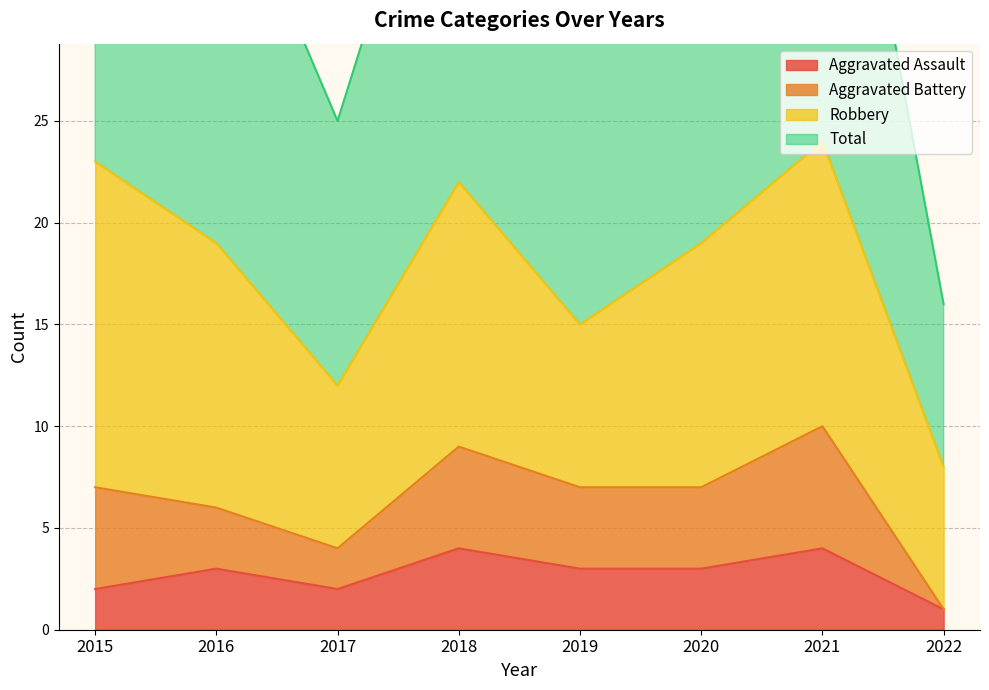

Which series has the widest spread of values?

Total